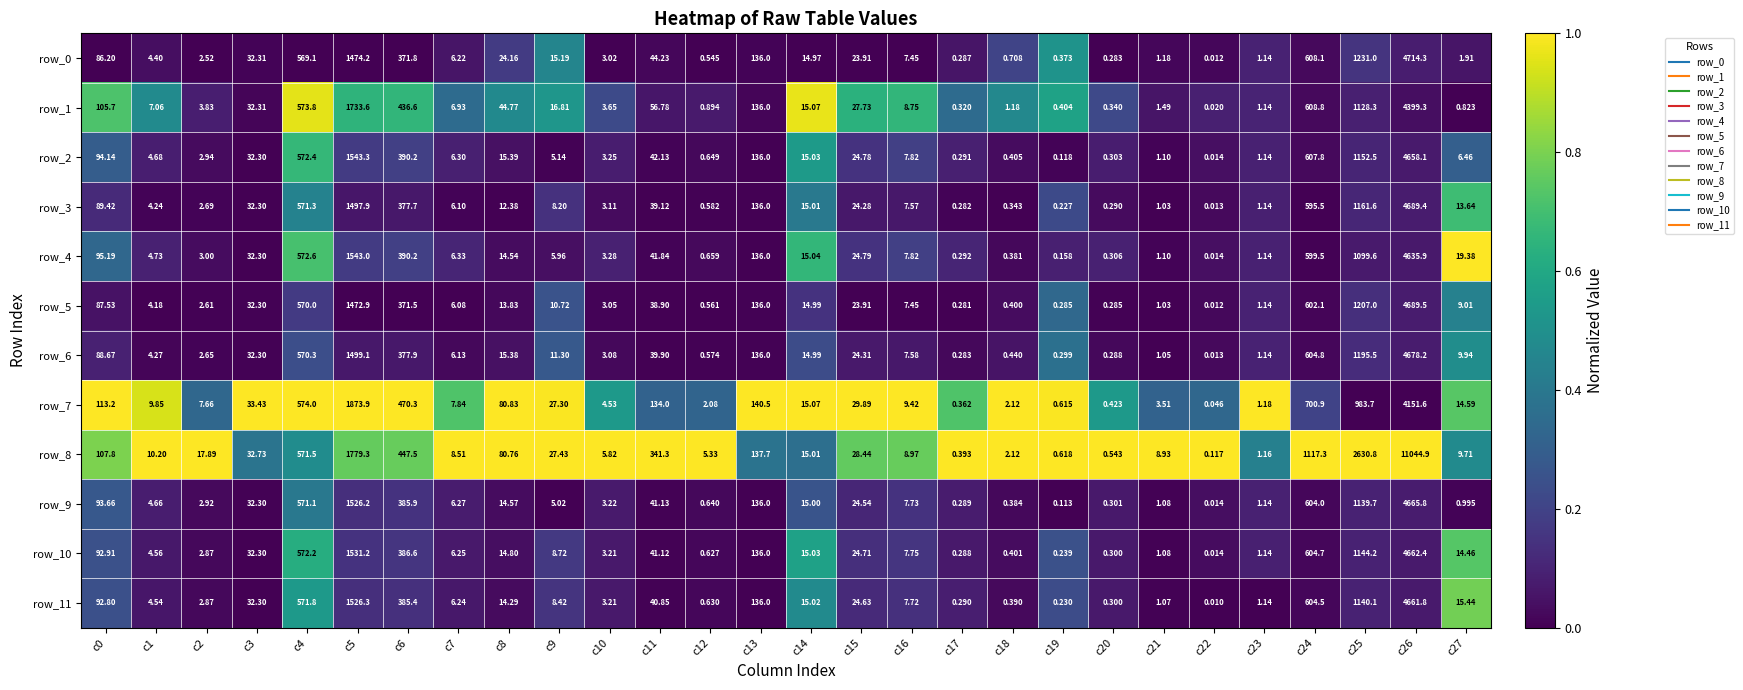

How many categories are shown in the chart?

28